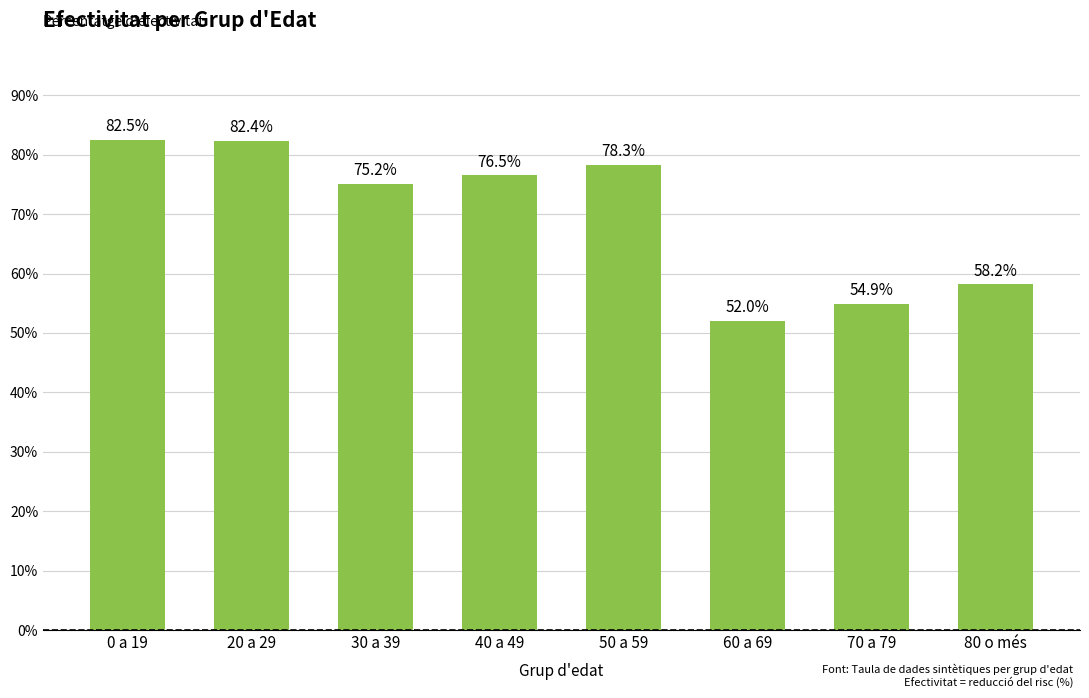

What is the change in value from 50 a 59 to 70 a 79?

-23.4